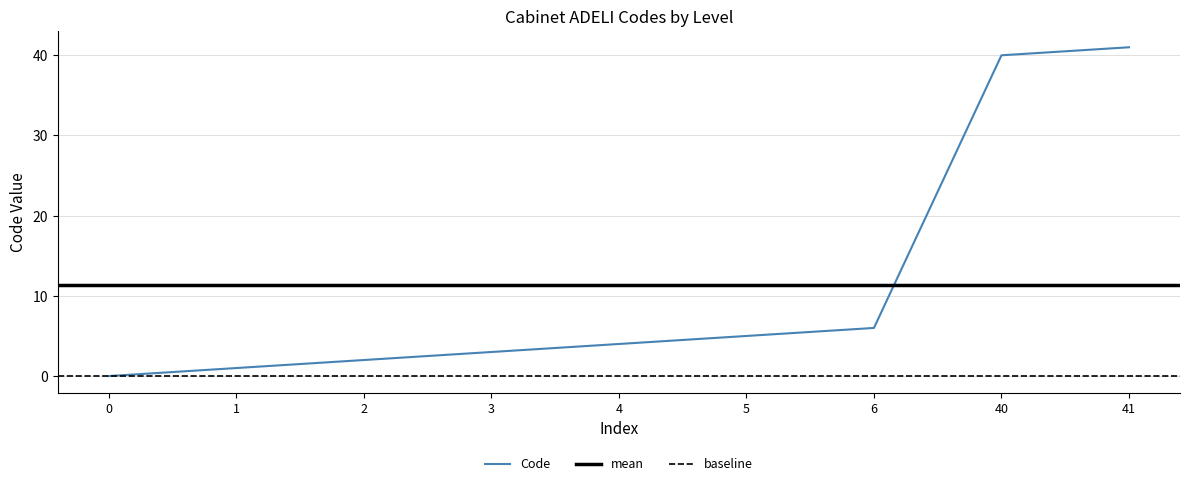

True or false: the data shows 3 at 5.

False